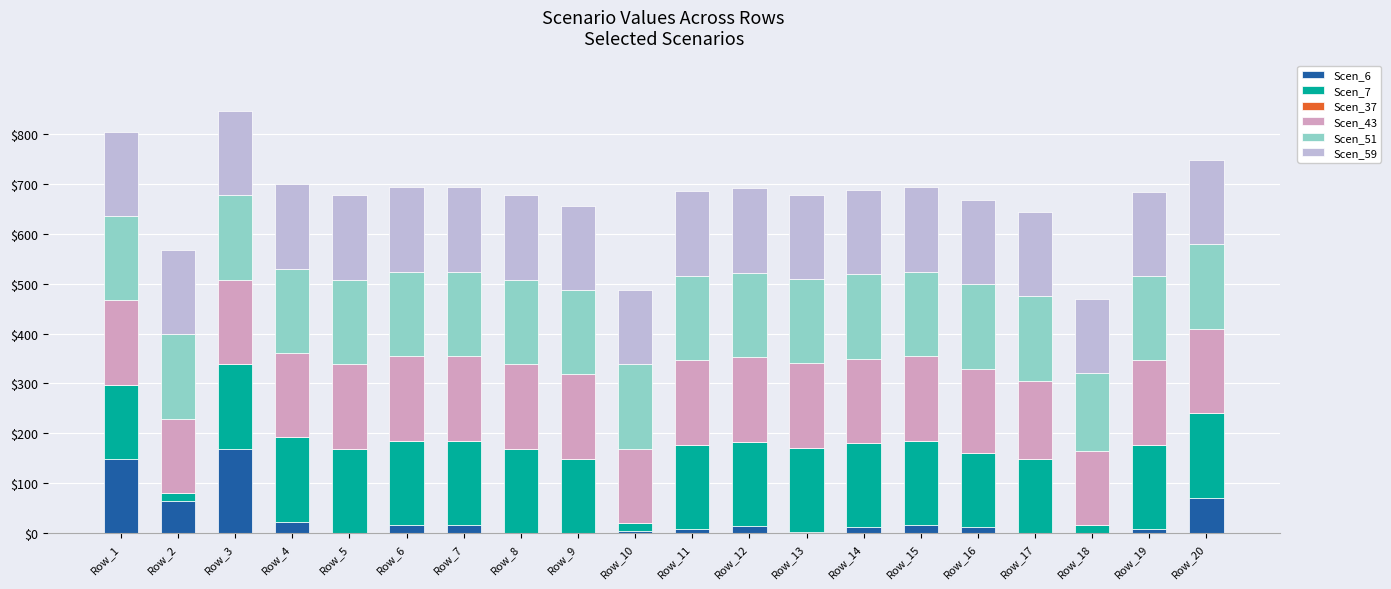

How many data points does each series have?

20